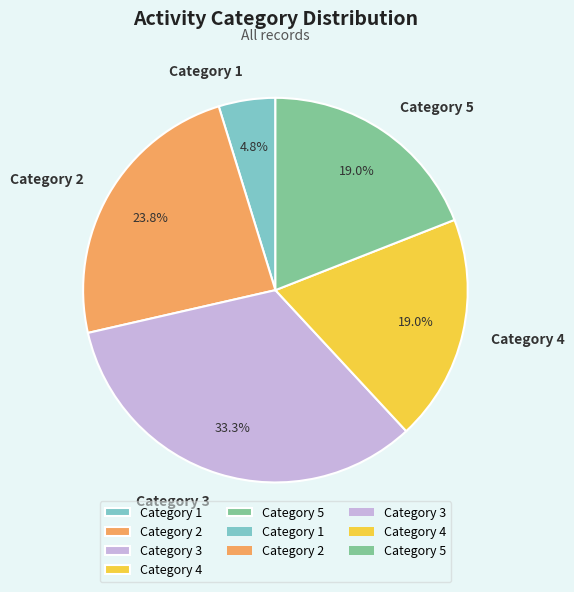

What is the smallest slice in the pie chart?

Category 1